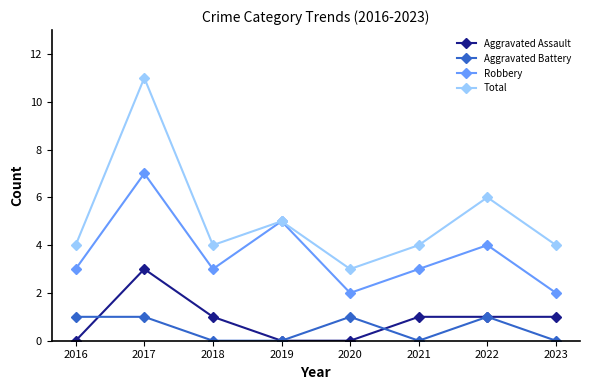

Is it true that Robbery equals 2 at 2020?

True